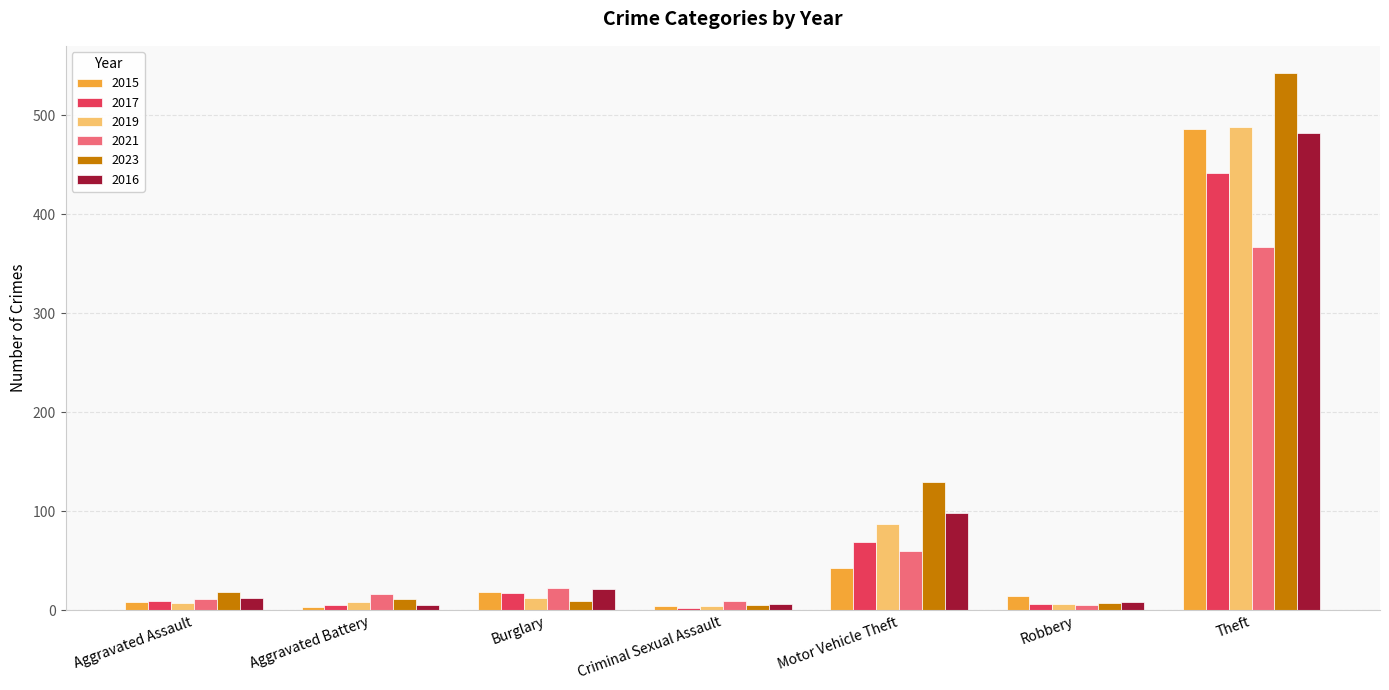

What is the greatest value displayed?

543